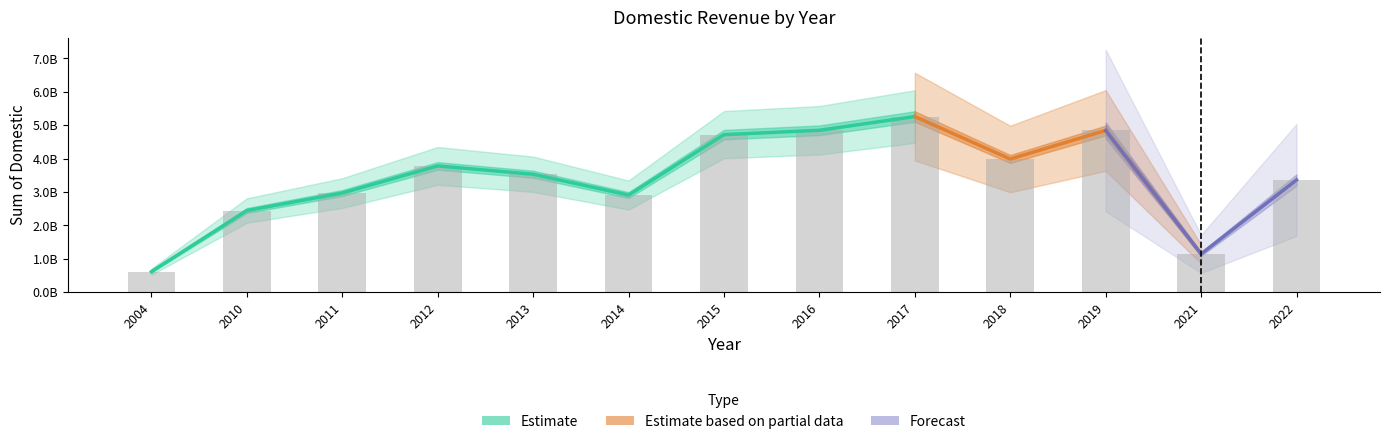

True or false: the data shows 2440971344 at 2010.

True